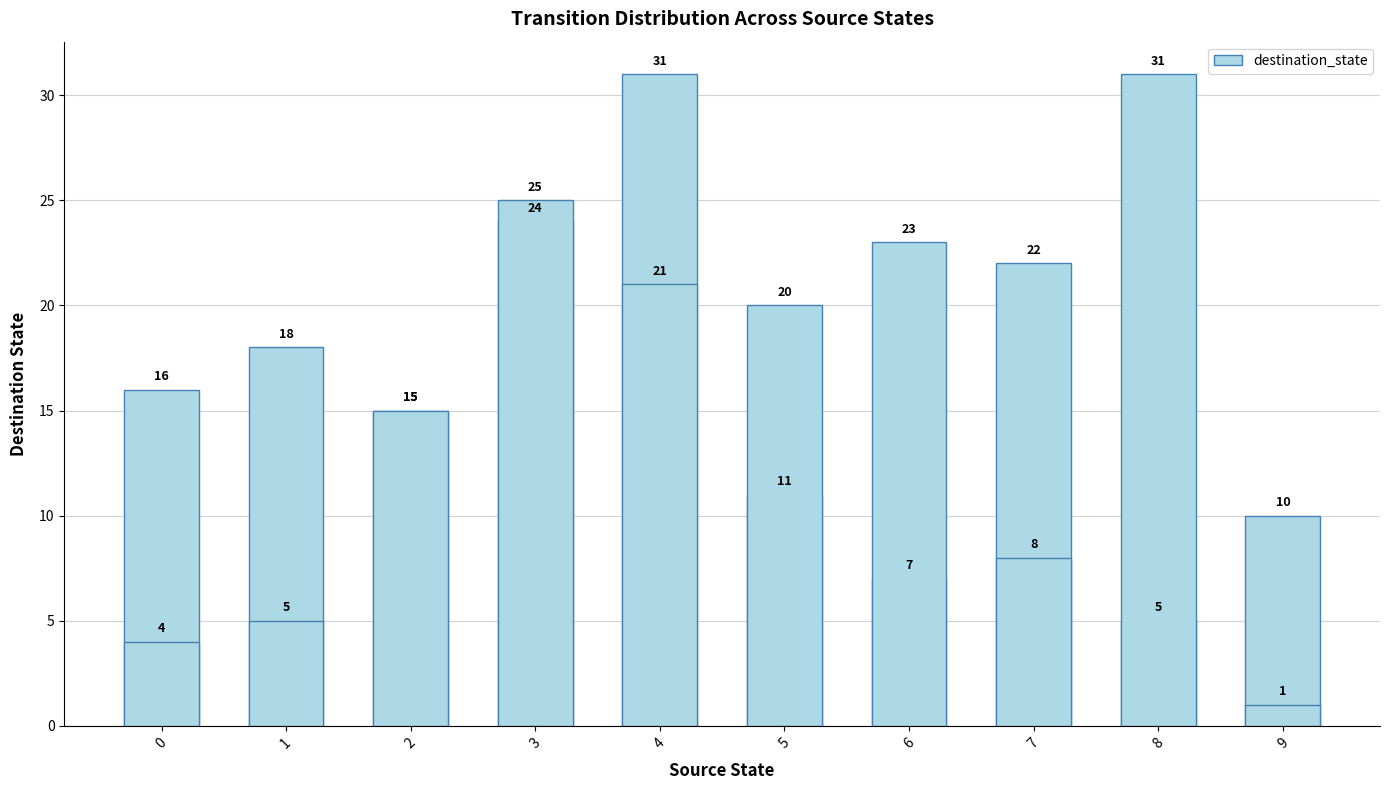

What is the average value?

16